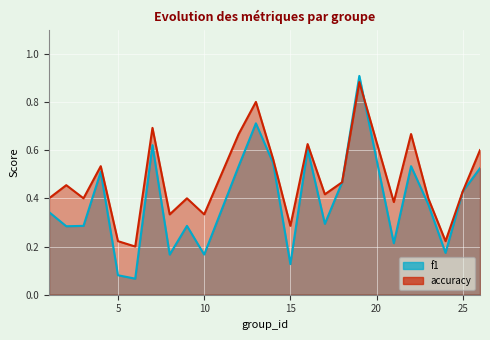

Which series has the largest range (max minus min)?

f1